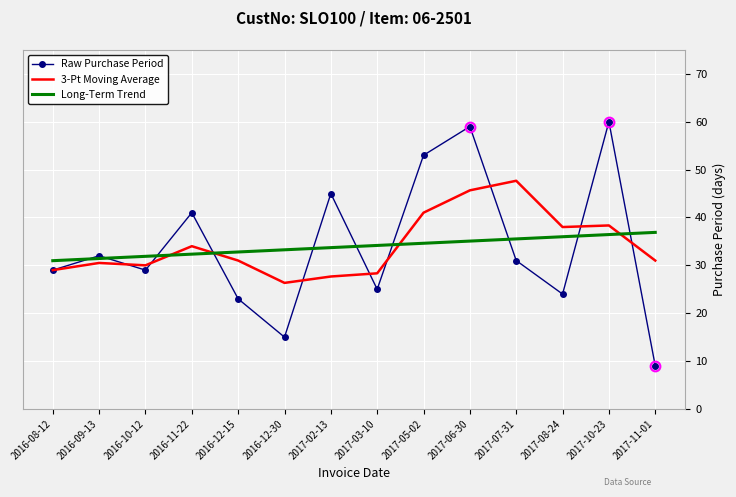

What is the approximate value of 3-Pt Moving Average at 2017-05-02?

41.0